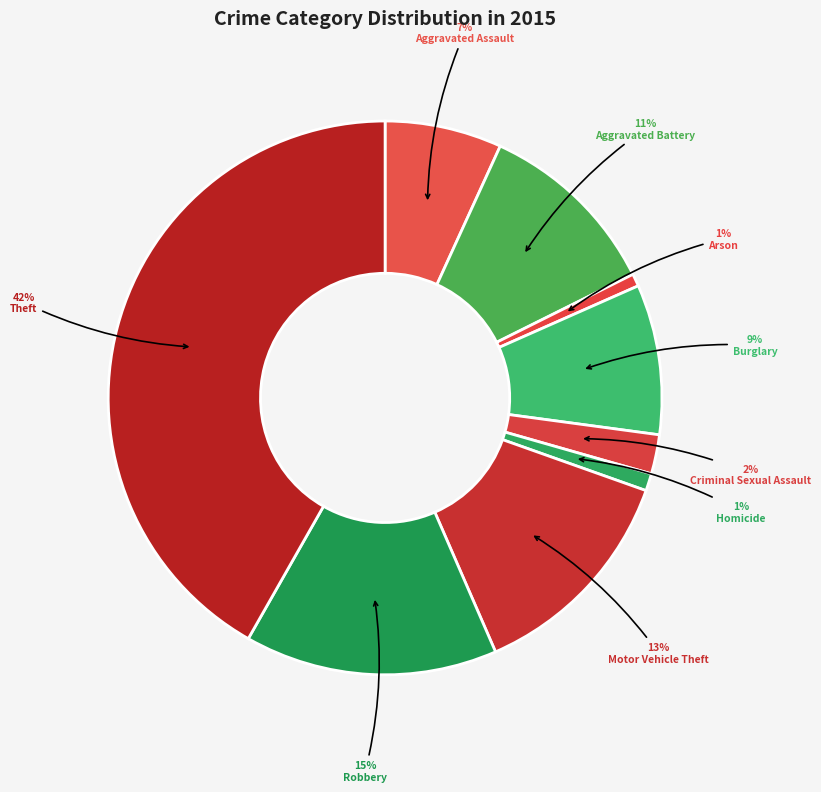

Combined, do Aggravated Assault and Aggravated Battery account for over 50%?

No